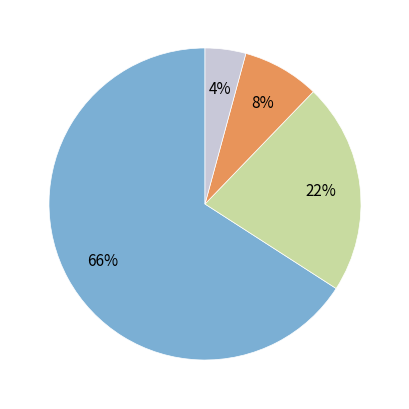

Does any single category account for the majority?

Yes